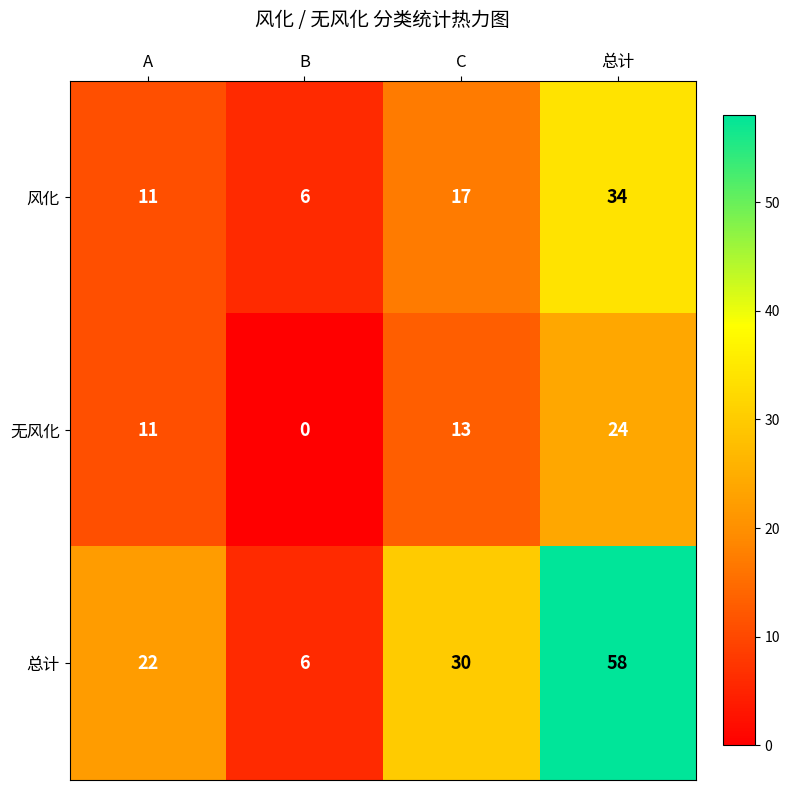

At which category does the chart reach its minimum across all series?

B